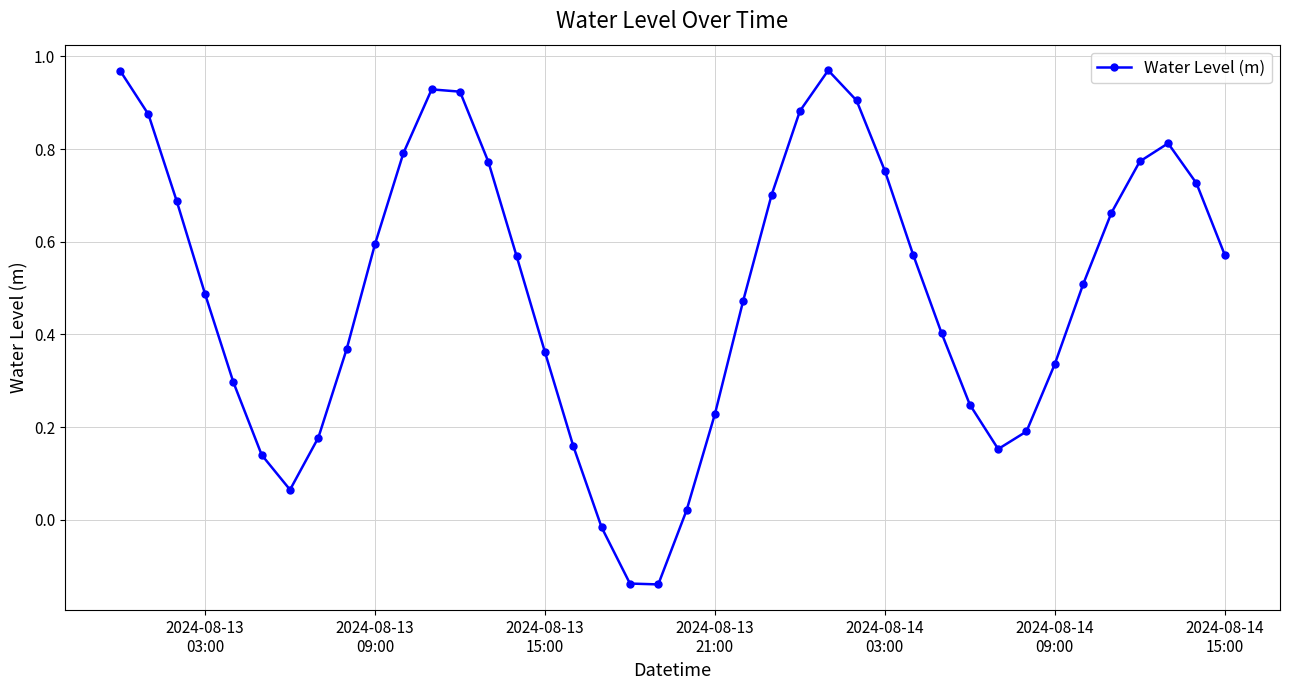

What is the sum of all values?

19.8